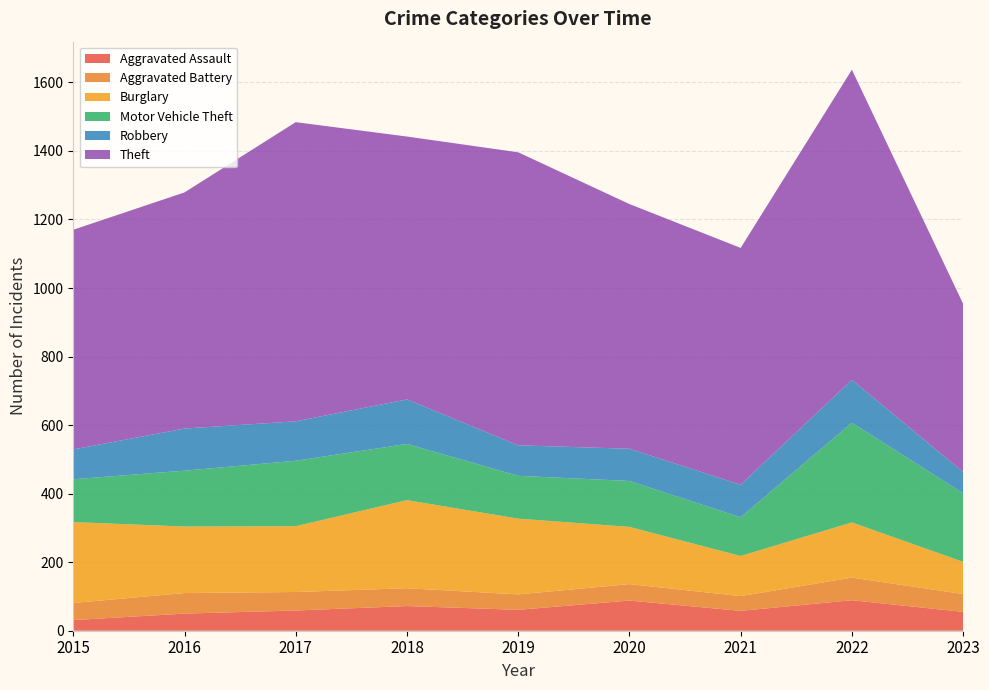

Reading left to right, what are all the values shown in this chart?

Aggravated Assault: 31	50	59	72	61	88	58	89	55
Aggravated Battery: 50	60	54	52	45	48	43	66	52
Burglary: 236	194	192	257	221	167	117	161	94
Motor Vehicle Theft: 125	163	191	164	125	134	113	291	200
Robbery: 87	123	115	130	89	94	95	125	62
Theft: 641	689	873	767	855	714	691	905	491